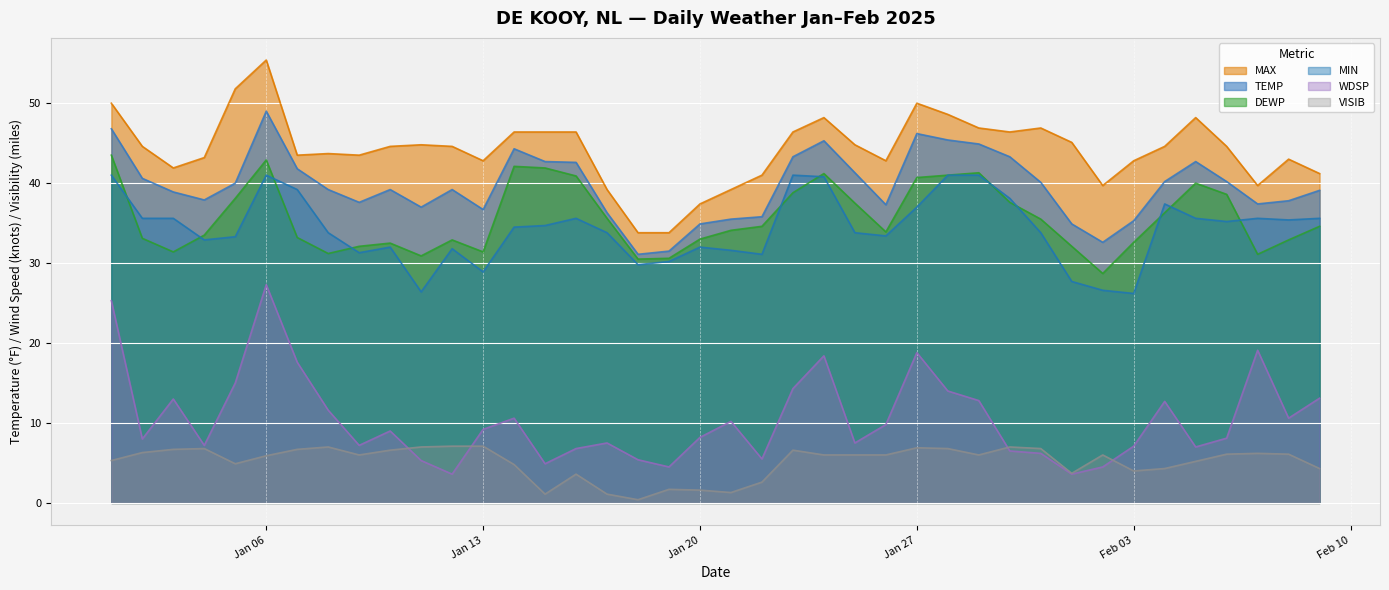

Reading right to left, transcribe all the data shown in this chart.

MAX: 41.2	43.0	39.7	44.6	48.2	44.6	42.8	39.7	45.1	46.9	46.4	46.9	48.6	50.0	42.8	44.8	48.2	46.4	41.0	39.2	37.4	33.8	33.8	39.2	46.4	46.4	46.4	42.8	44.6	44.8	44.6	43.5	43.7	43.5	55.4	51.8	43.2	41.9	44.6	50.0
TEMP: 39.1	37.8	37.4	40.2	42.7	40.2	35.3	32.6	34.9	40.1	43.3	44.9	45.4	46.2	37.3	41.3	45.3	43.3	35.8	35.5	34.9	31.5	31.1	36.3	42.6	42.7	44.3	36.7	39.2	37.0	39.2	37.6	39.2	41.8	49.0	40.0	37.9	38.9	40.6	46.8
DEWP: 34.6	32.9	31.1	38.6	40.0	36.3	32.6	28.7	32.1	35.5	37.6	41.3	41.0	40.7	33.9	37.5	41.2	38.8	34.6	34.1	33.0	30.6	30.5	35.6	40.9	41.9	42.1	31.4	32.9	30.9	32.5	32.1	31.2	33.2	42.9	38.1	33.5	31.4	33.1	43.5
MIN: 35.6	35.4	35.6	35.2	35.6	37.4	26.2	26.6	27.7	33.8	38.1	41.0	41.0	37.0	33.4	33.8	40.8	41.0	31.1	31.6	32.0	30.2	29.8	33.8	35.6	34.7	34.5	28.9	31.8	26.4	32.0	31.3	33.8	39.2	41.0	33.3	32.9	35.6	35.6	41.0
WDSP: 13.1	10.6	19.1	8.1	7.0	12.7	7.1	4.5	3.6	6.2	6.5	12.8	14.0	18.8	9.8	7.5	18.4	14.3	5.5	10.2	8.2	4.5	5.4	7.5	6.8	4.9	10.6	9.2	3.6	5.3	9.0	7.2	11.6	17.6	27.3	15.0	7.2	13.0	8.0	25.3
VISIB: 4.3	6.1	6.2	6.1	5.2	4.3	4.0	6.0	3.7	6.8	7.0	6.0	6.8	6.9	6.0	6.0	6.0	6.6	2.6	1.3	1.6	1.7	0.4	1.1	3.6	1.1	4.8	7.1	7.1	7.0	6.6	6.0	7.0	6.7	5.9	4.9	6.8	6.7	6.3	5.3